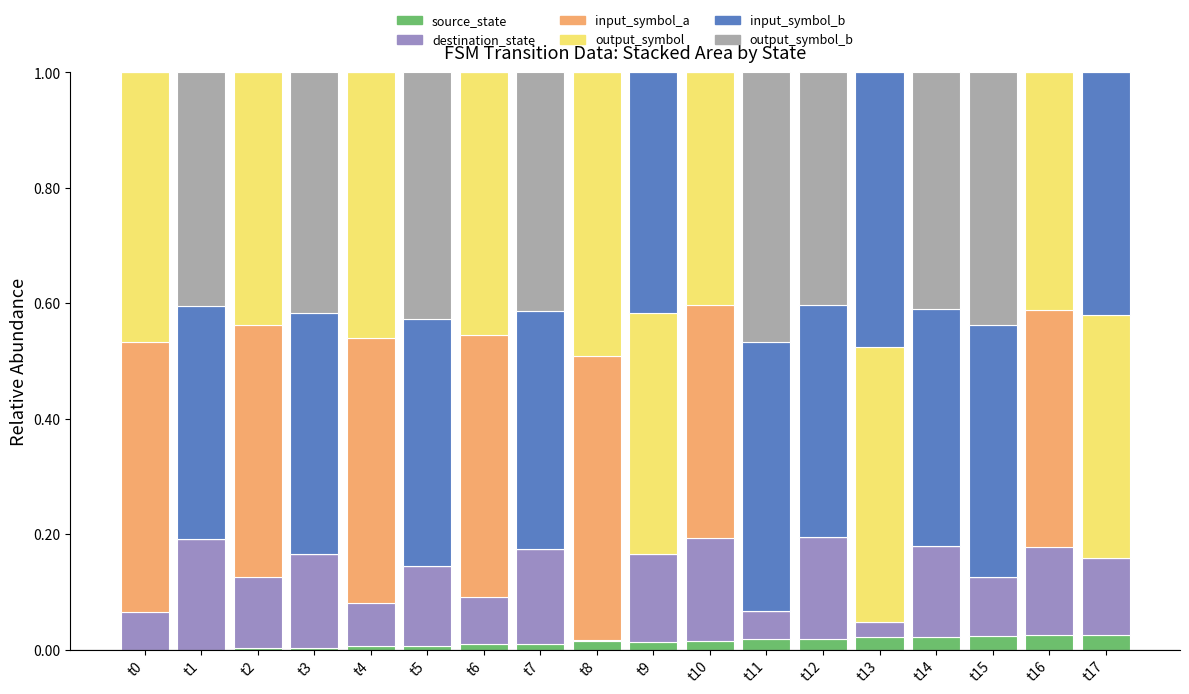

Is it true that source_state equals 0.0 at t16?

True